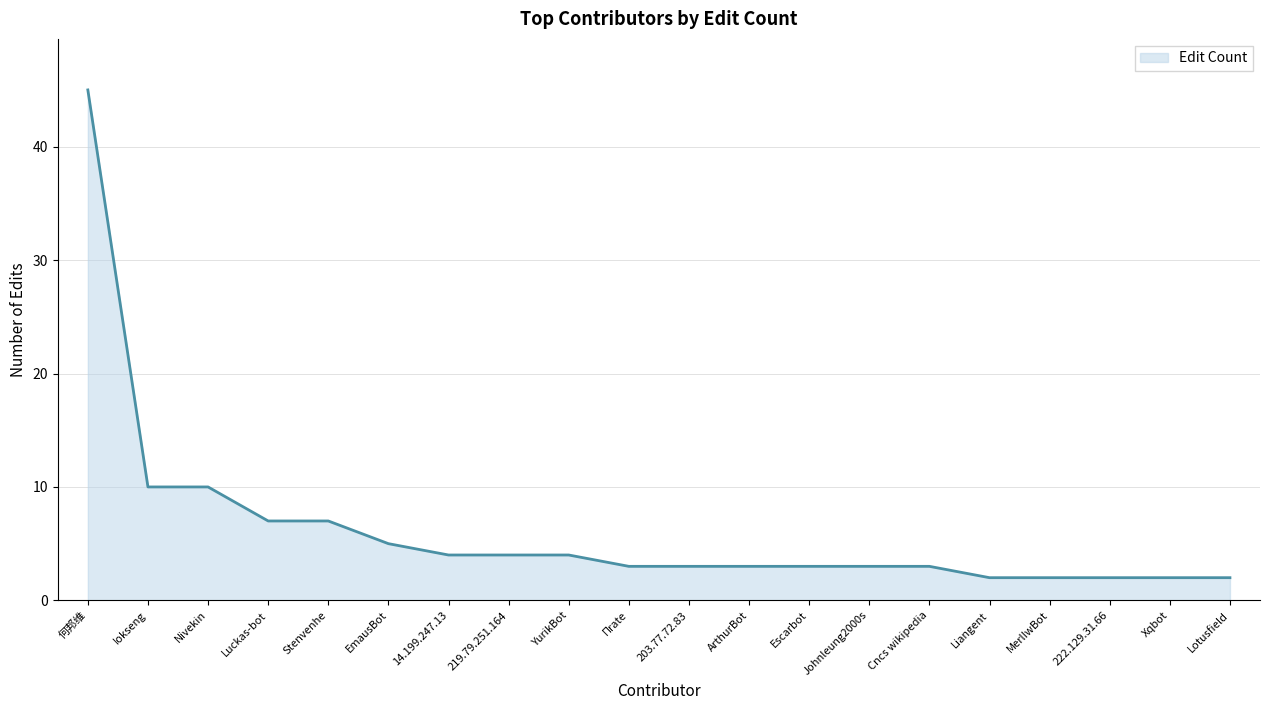

What position from the right is 203.77.72.83?

10